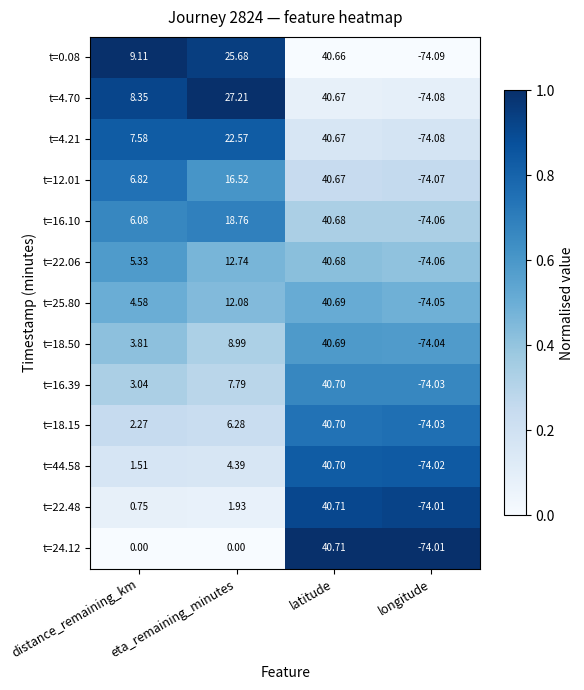

Which category has the highest value in the t=4.21 series?

latitude